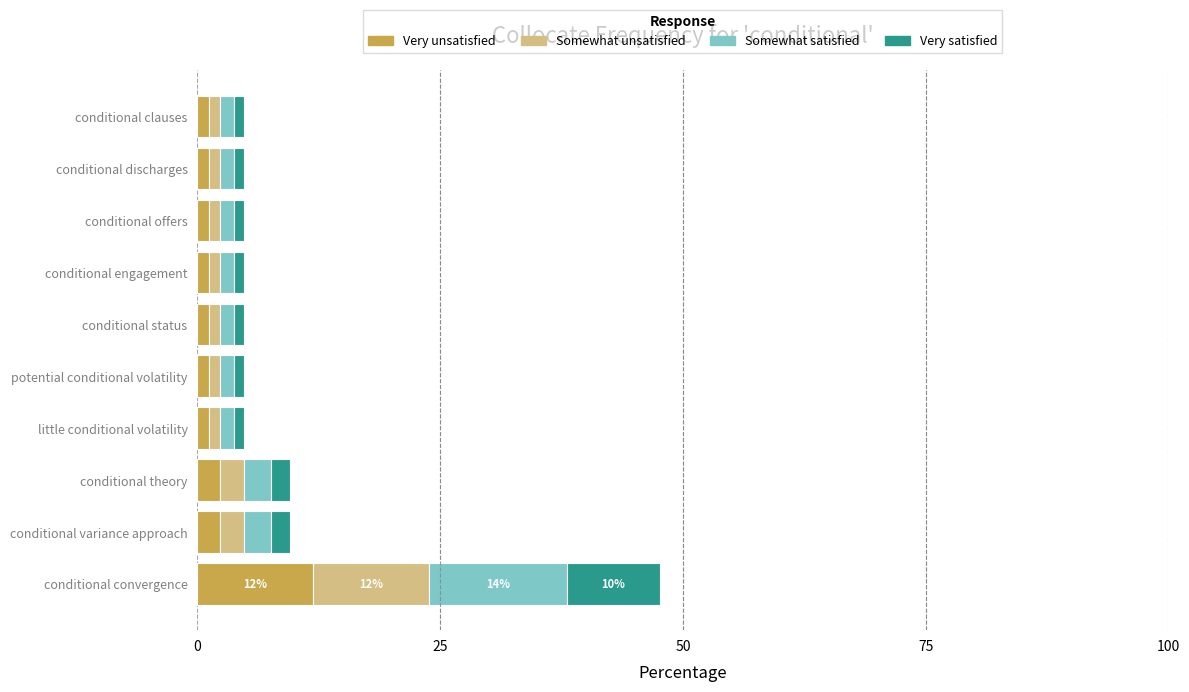

What is the sum of all Very unsatisfied values?

25.0